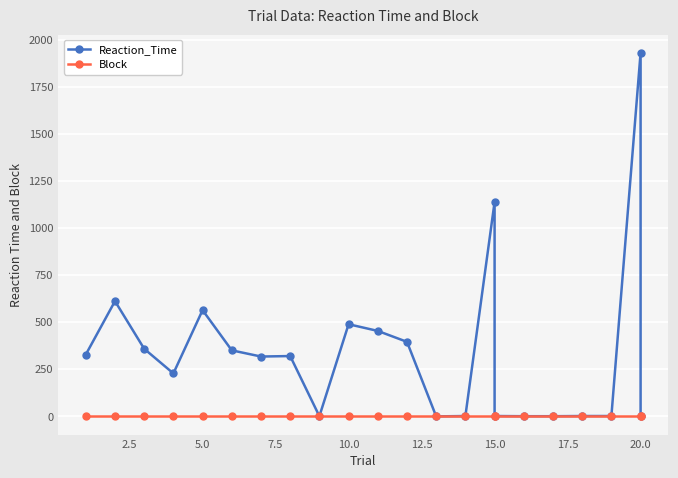

True or false: Reaction_Time has a value of 1.5 at 20.0.

False